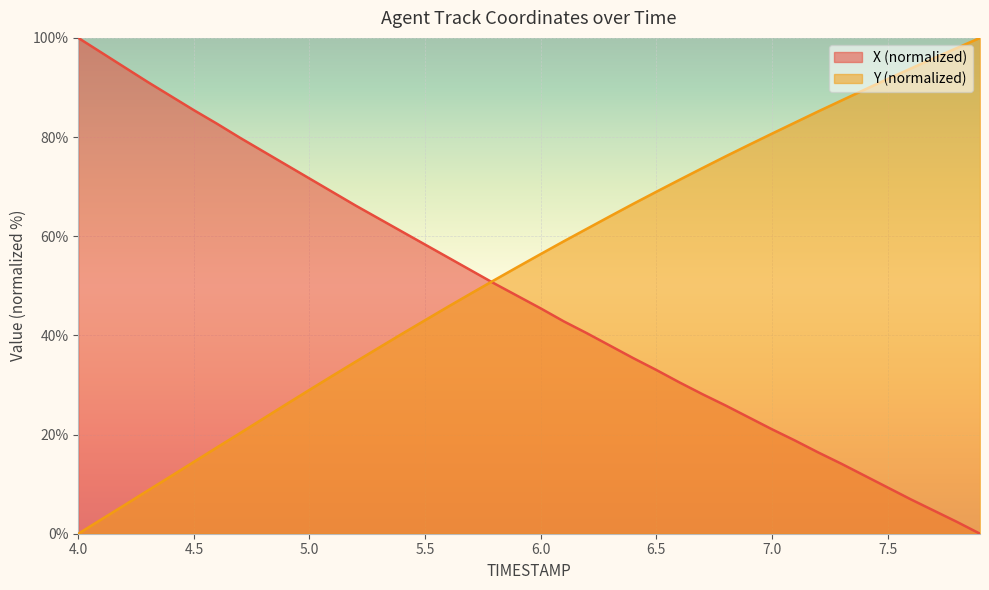

How many data points does each series have?

40